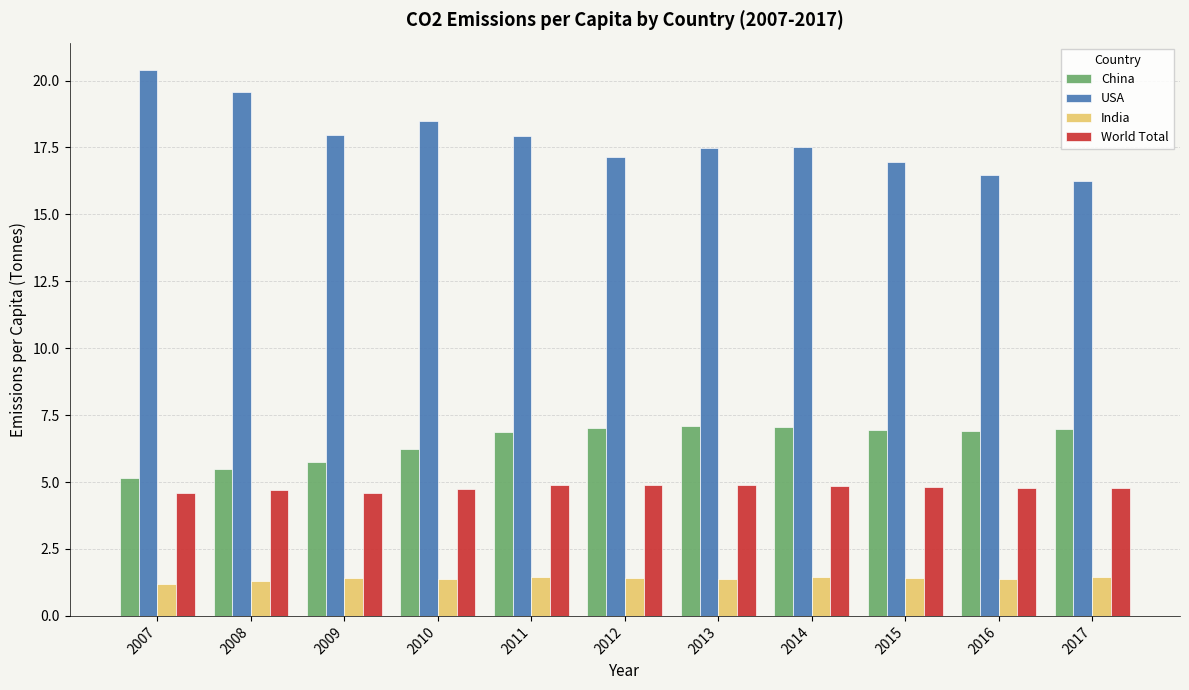

Which series has the widest spread of values?

USA